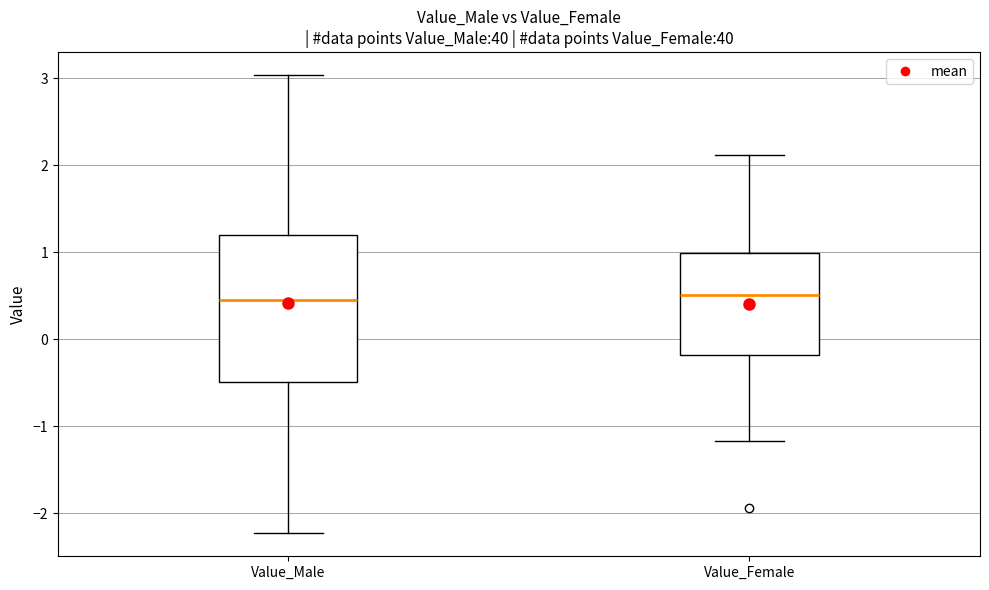

Which box is the tallest, from its lower edge to its upper edge?

Value_Male